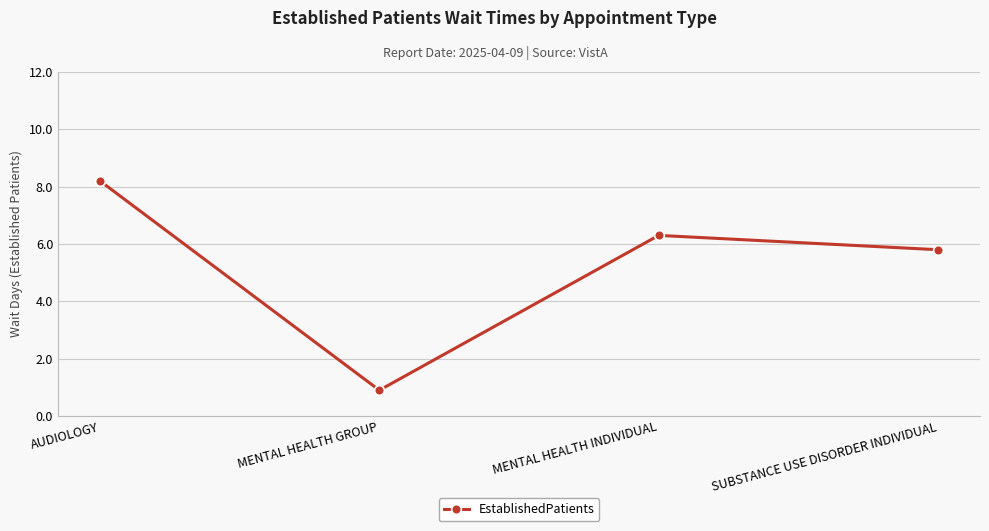

At which label is the value closest to 4?

SUBSTANCE USE DISORDER INDIVIDUAL